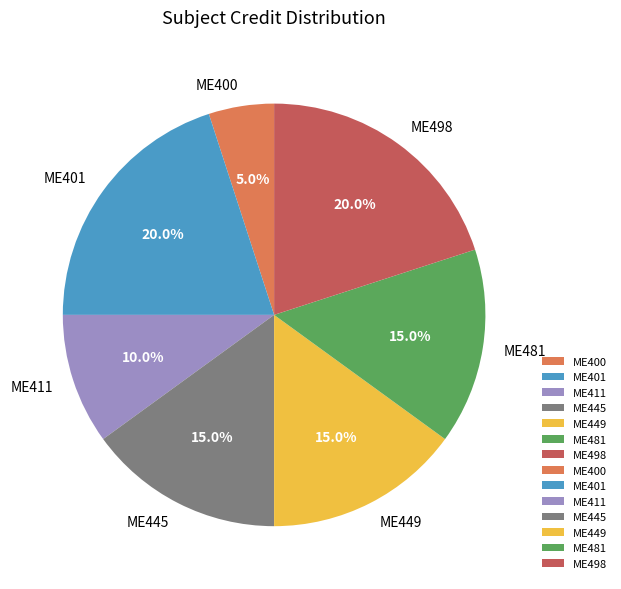

Is ME481 the majority of the pie?

No